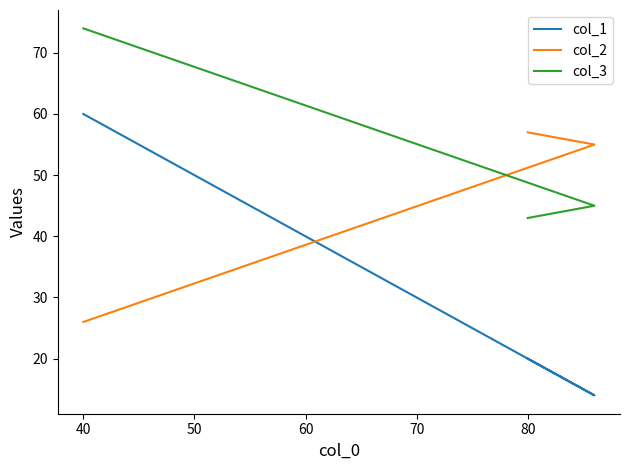

What is the sum of all col_3 values?

162